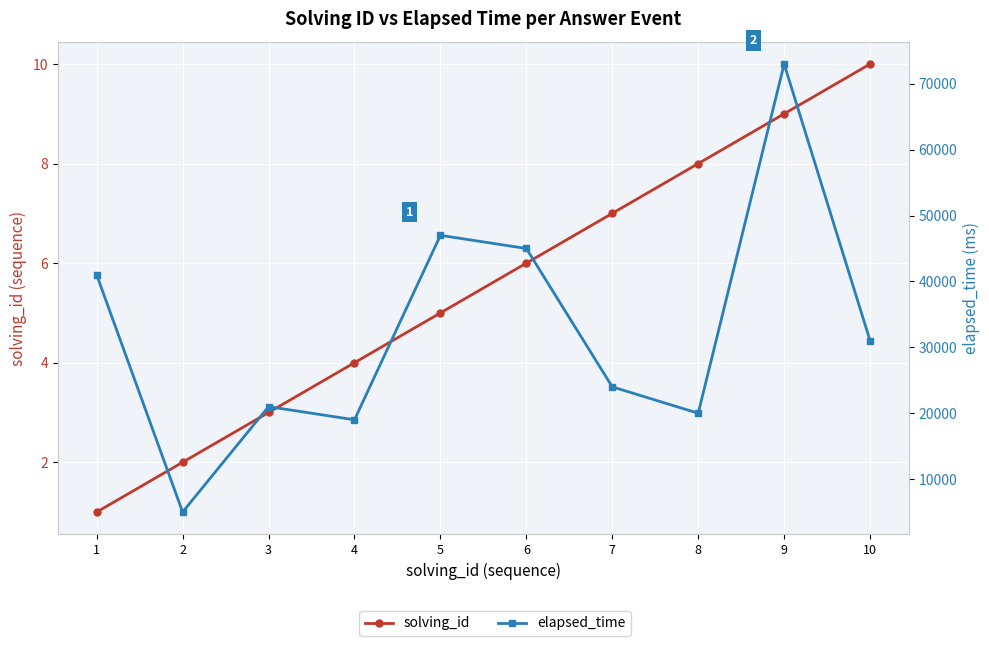

At which label does elapsed_time first exceed 31000?

1